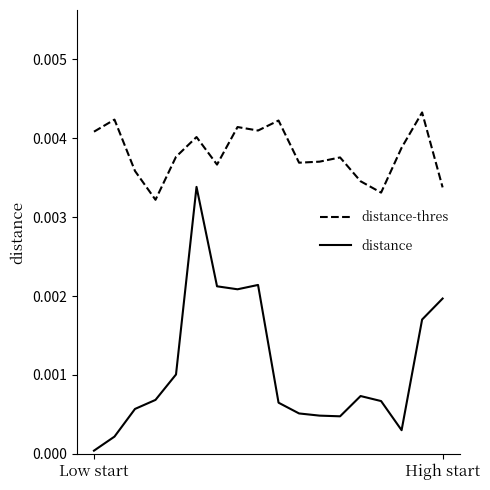

Count the number of categories in the chart.

18